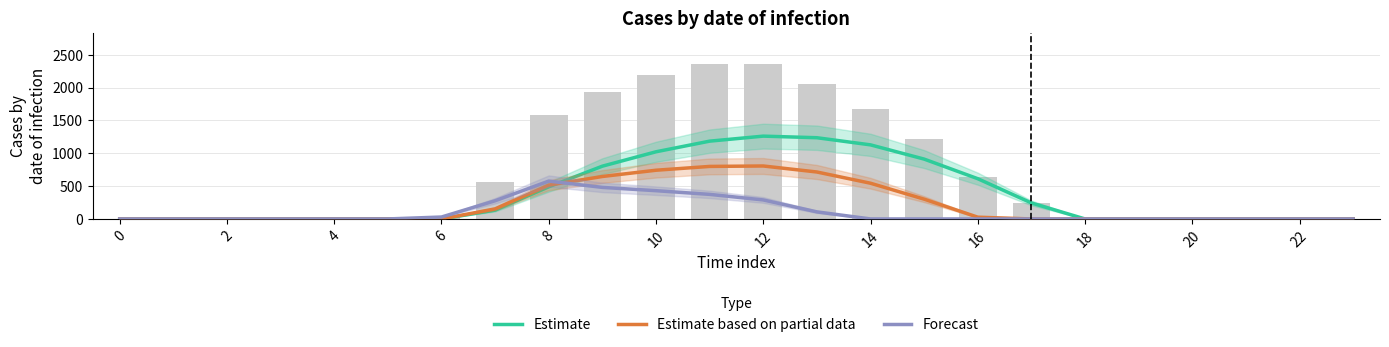

What is the difference between the Forecast values at 13 and 6?

107.8